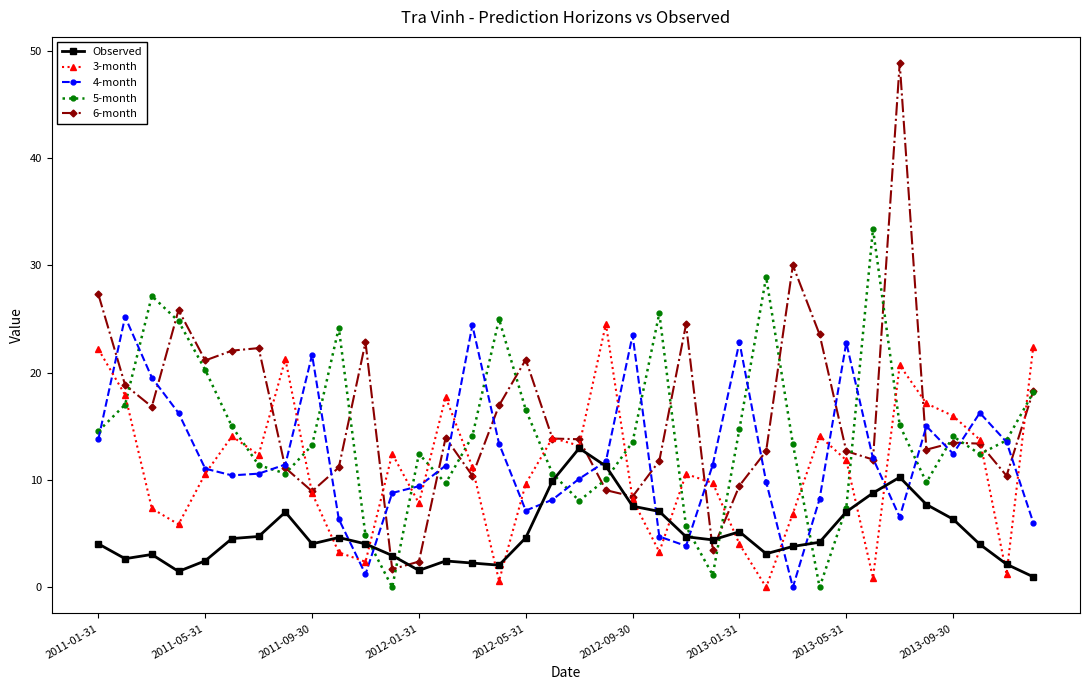

What is the value of the Observed point at the 10th from the left?

4.6